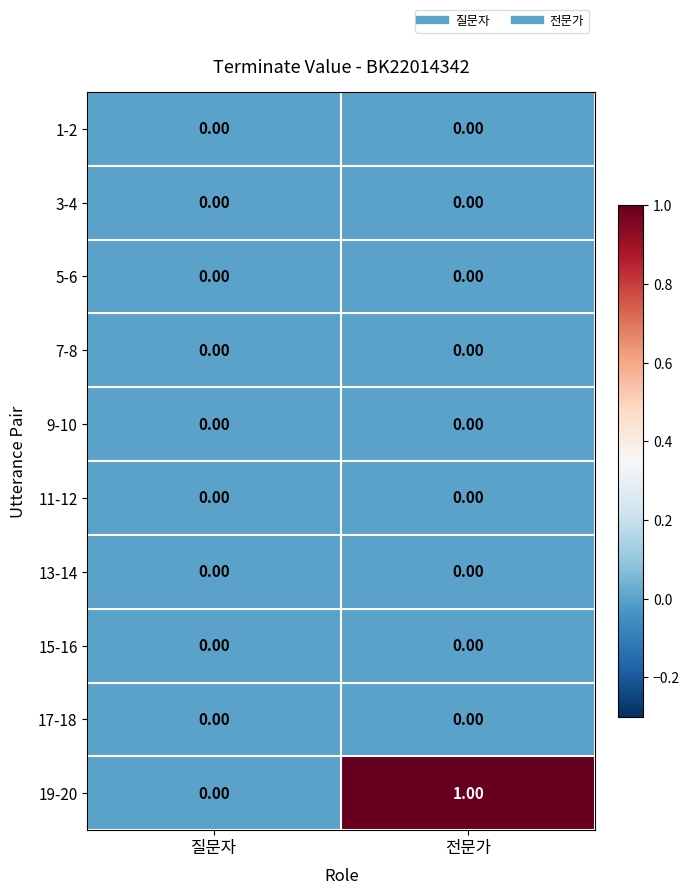

What is the maximum value shown in the chart?

1